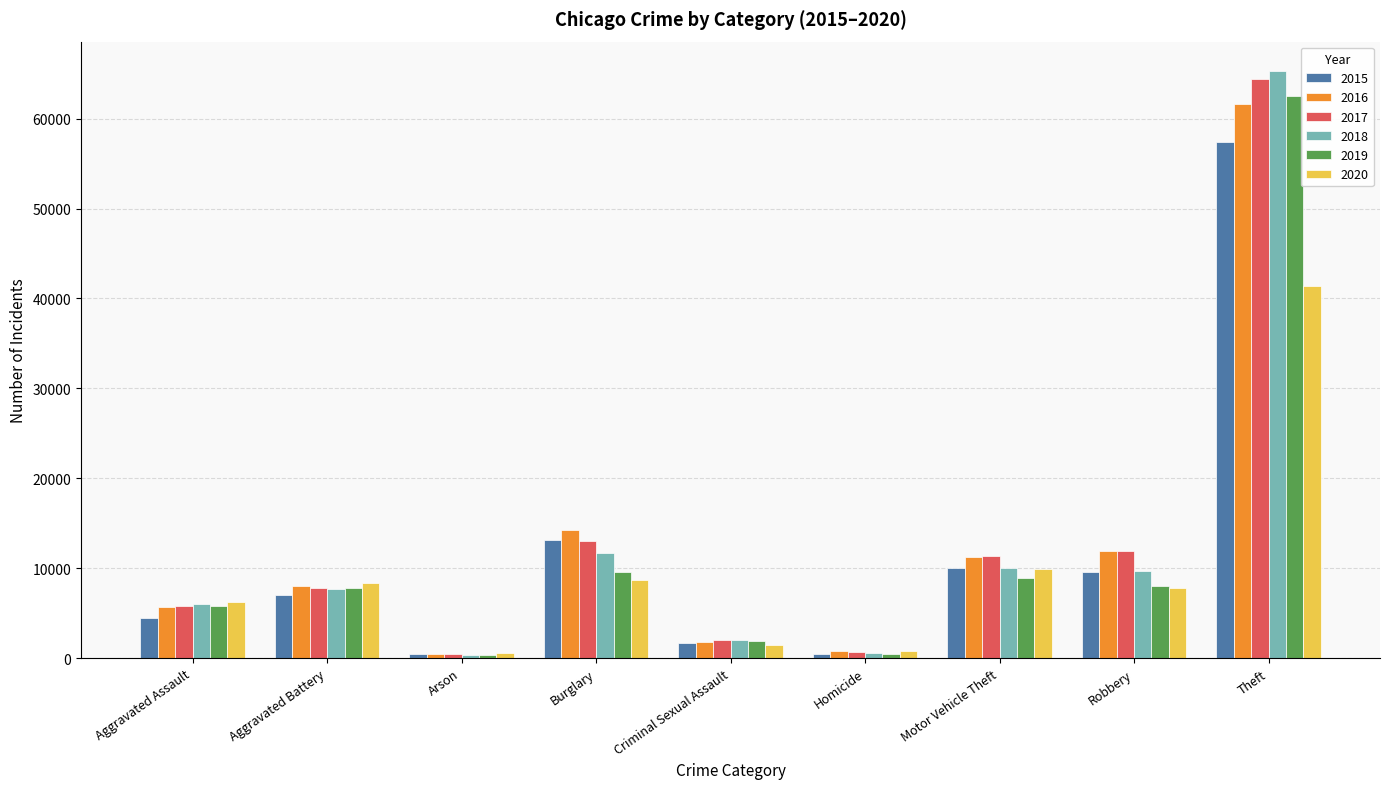

True or false: 2018 has a value of 7735 at Aggravated Battery.

True